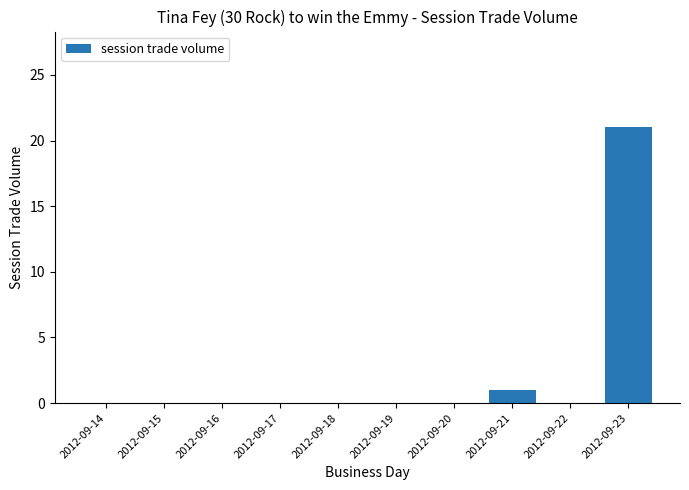

The value at 2012-09-16 is 0. True or false?

True